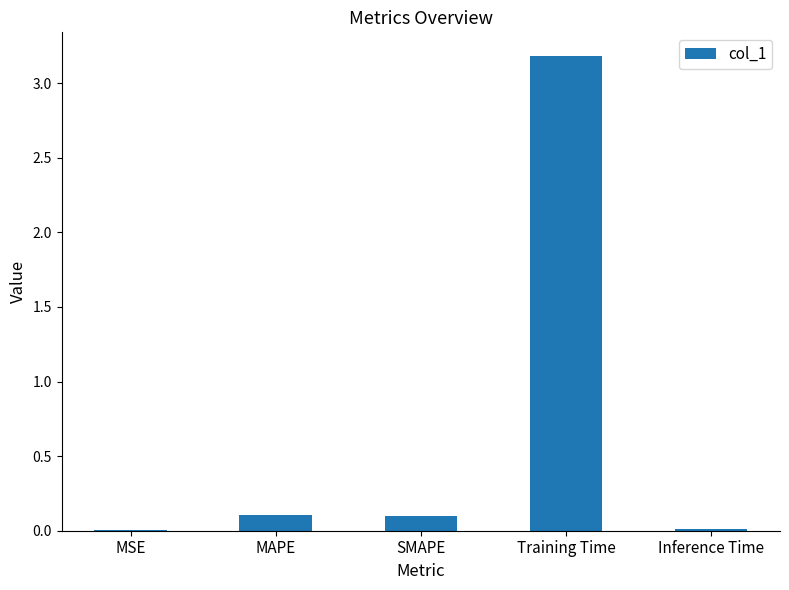

The value at MSE is 0.0. True or false?

True